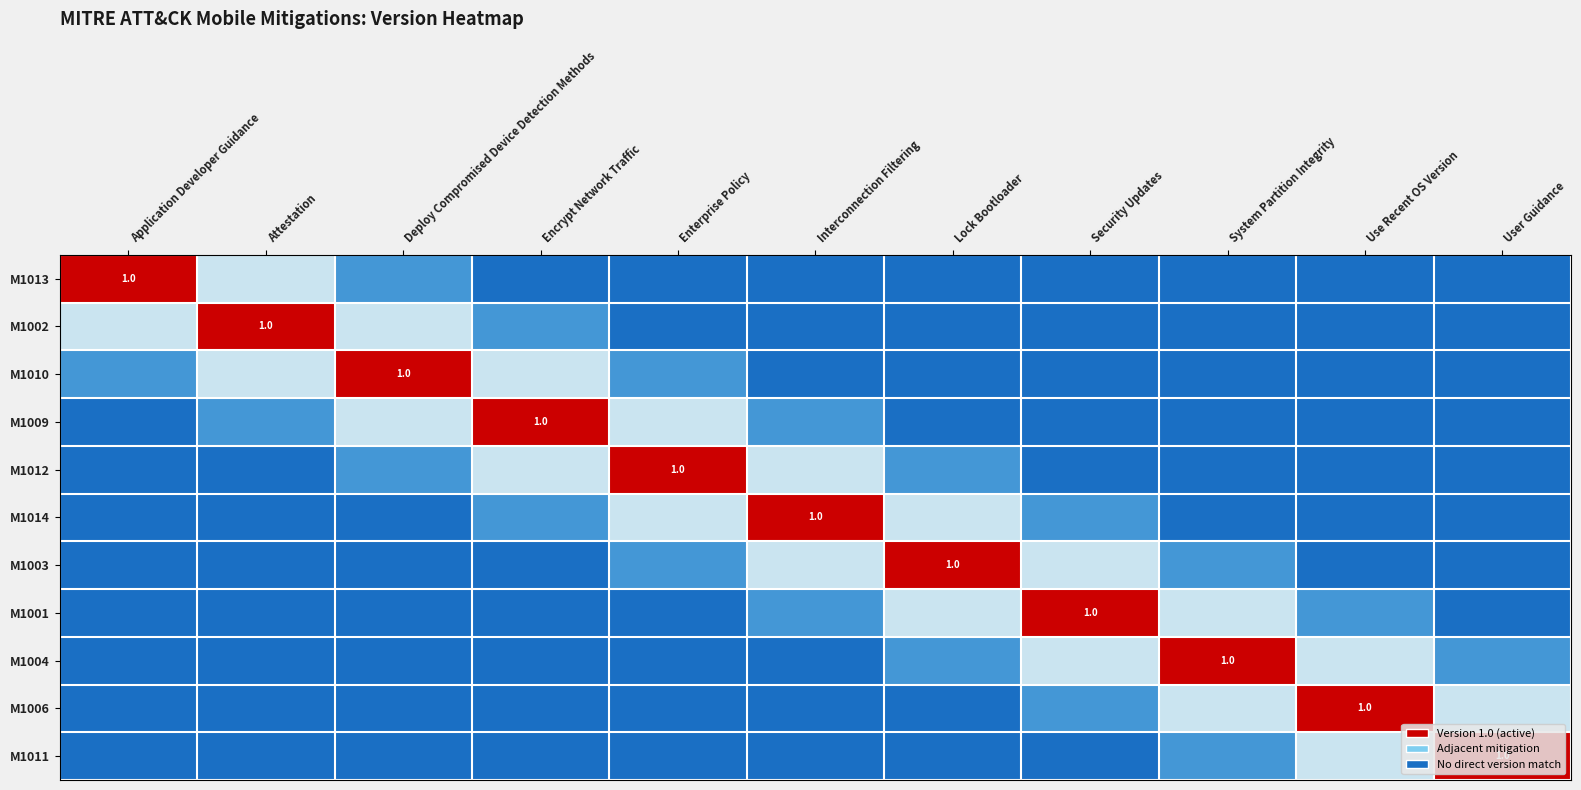

True or false: M1014 has a value of 0.0 at Application Developer Guidance.

True